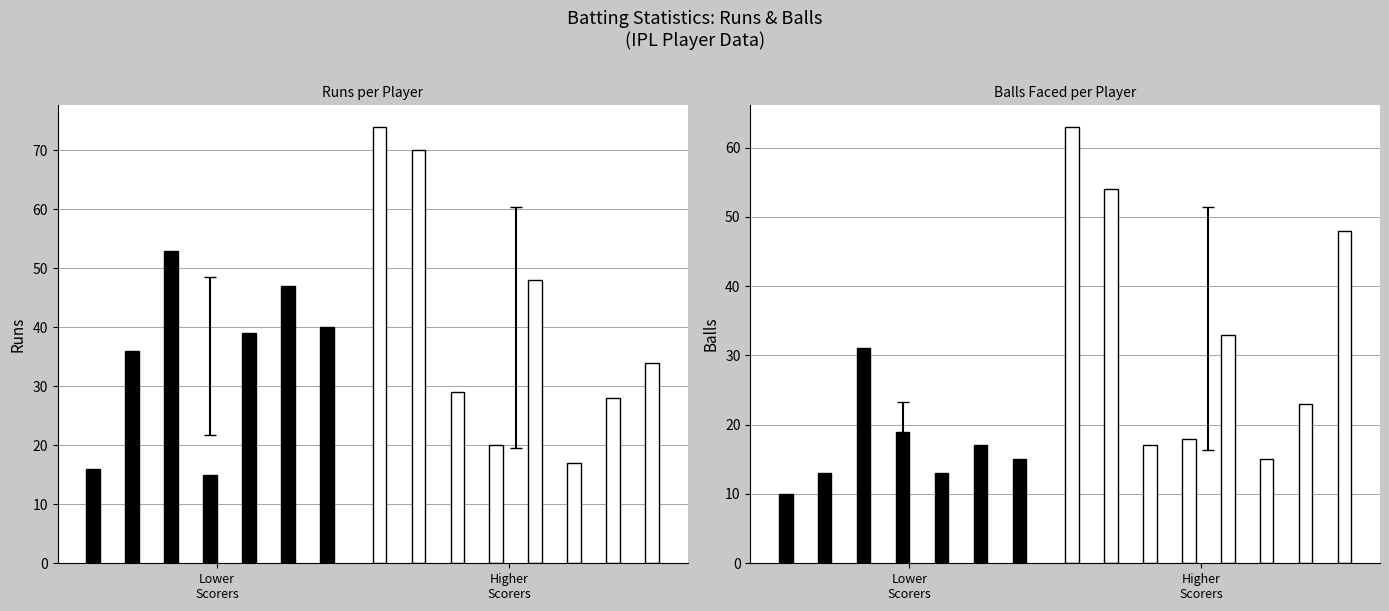

The col_1 (runs) series shows 39 at RV Uthappa. True or false?

False